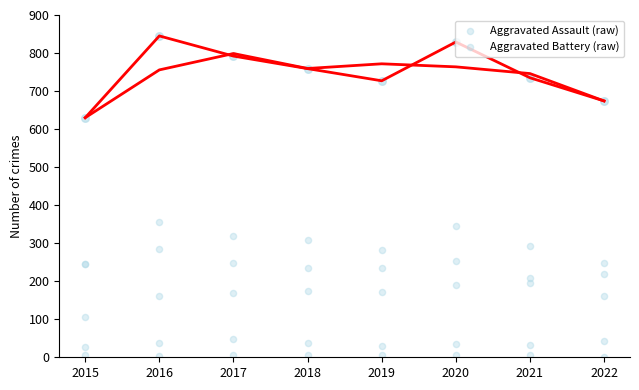

What is the total value across all series at 2017?

1584